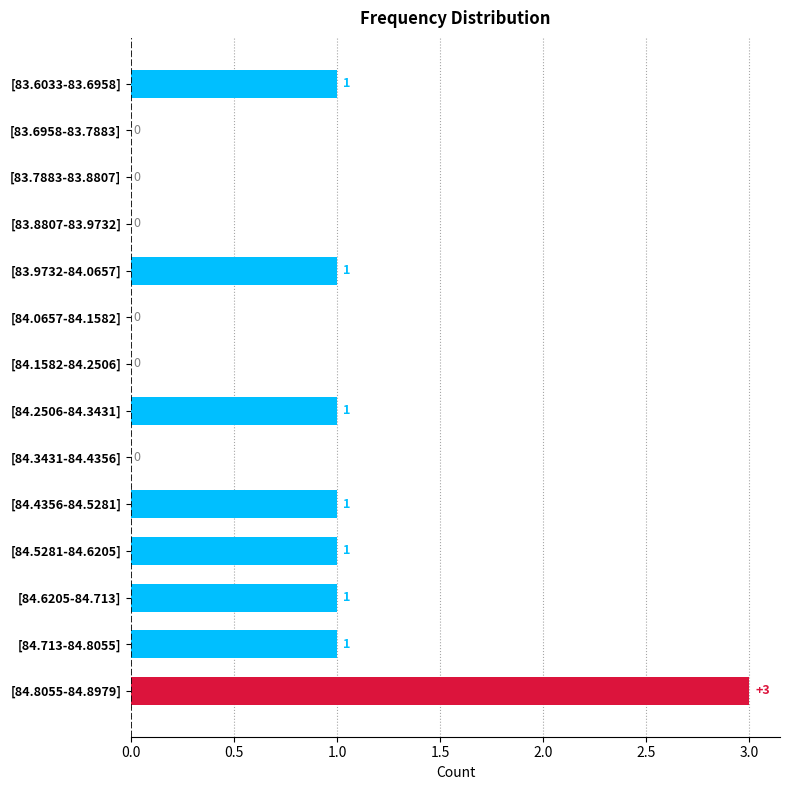

How many values are above zero?

8